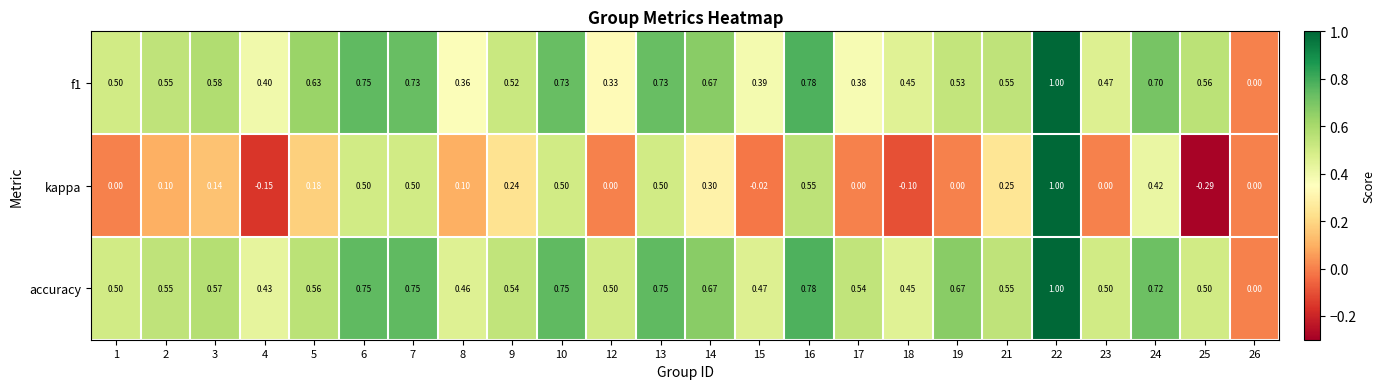

Which series has the widest spread of values?

kappa